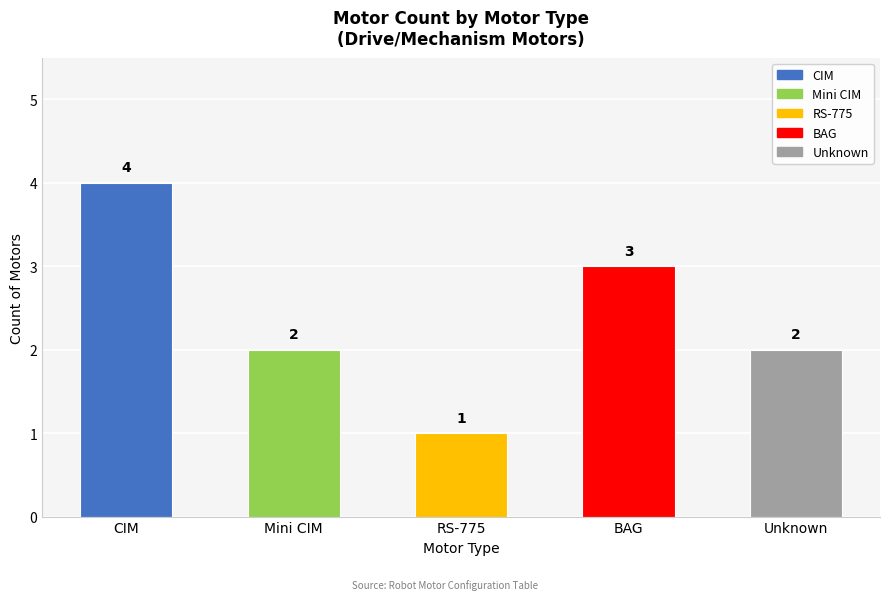

What is the label of the 5th bar from the right?

CIM